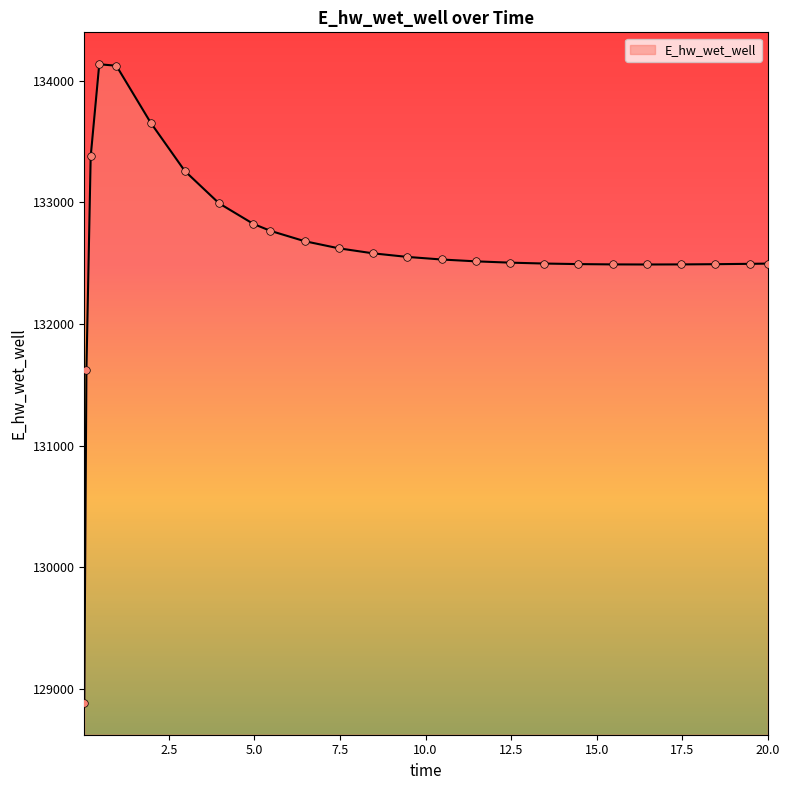

What is the smallest value displayed?

128886.8